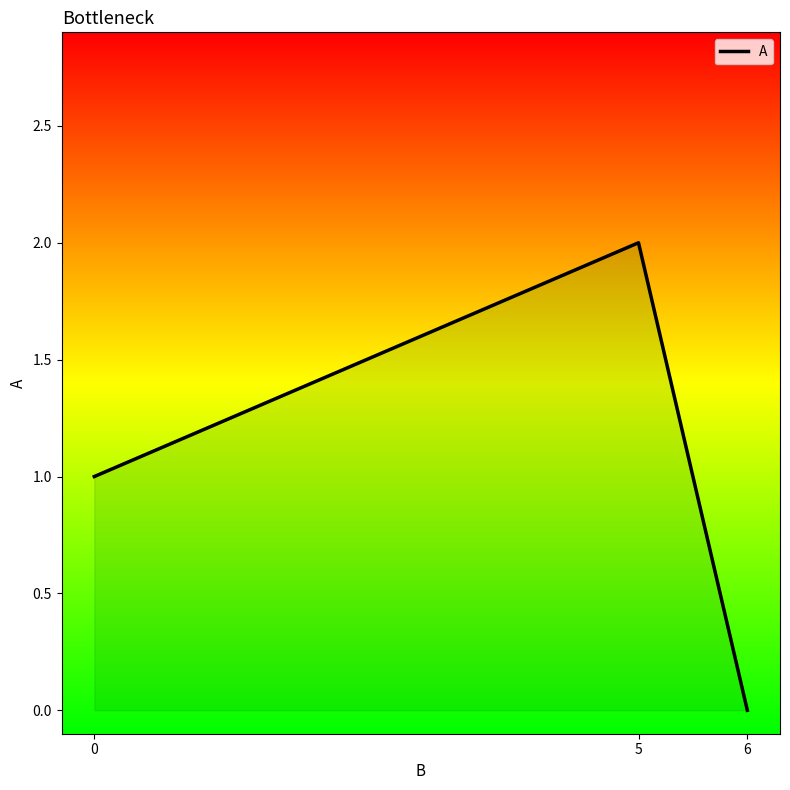

Which label corresponds to the largest value in the chart?

5